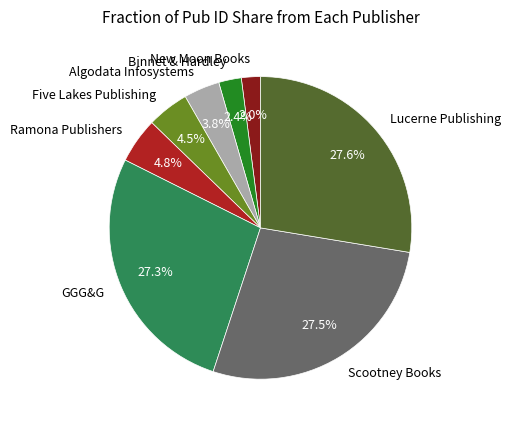

Does Ramona Publishers account for over 50% of the chart?

No